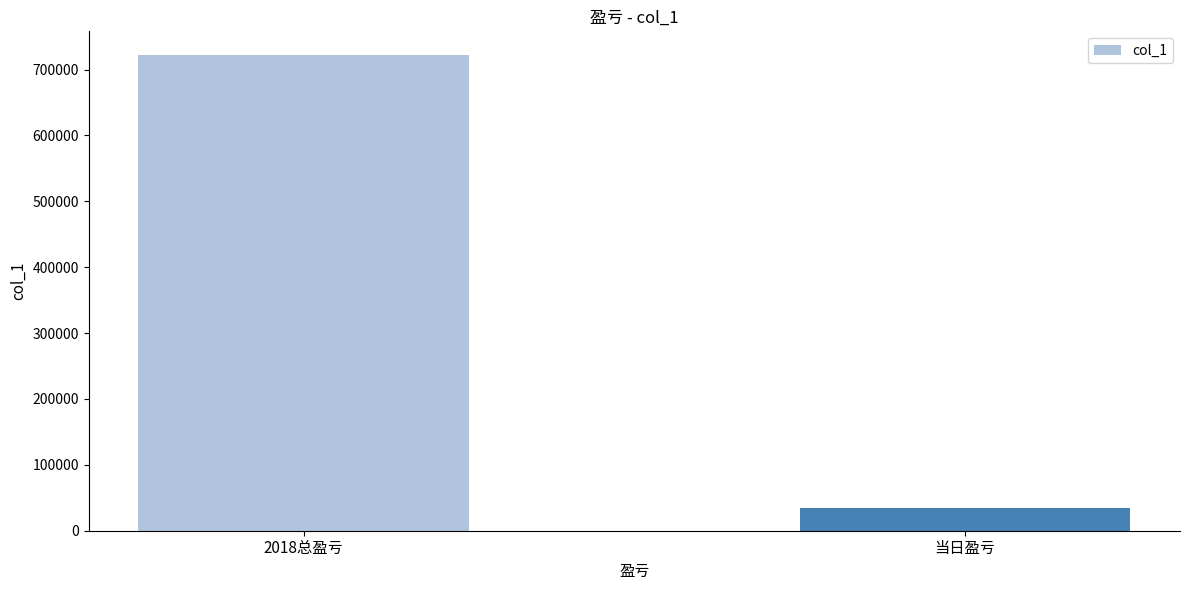

Does the chart contain any negative values?

No